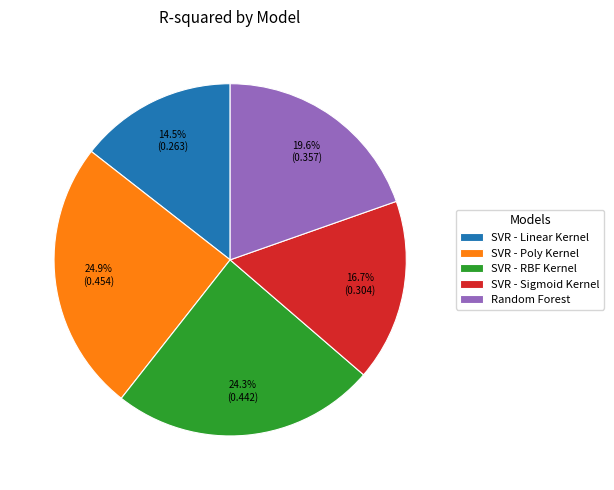

Rank the categories by value from highest to lowest.

SVR - Poly Kernel, SVR - RBF Kernel, Random Forest, SVR - Sigmoid Kernel, SVR - Linear Kernel